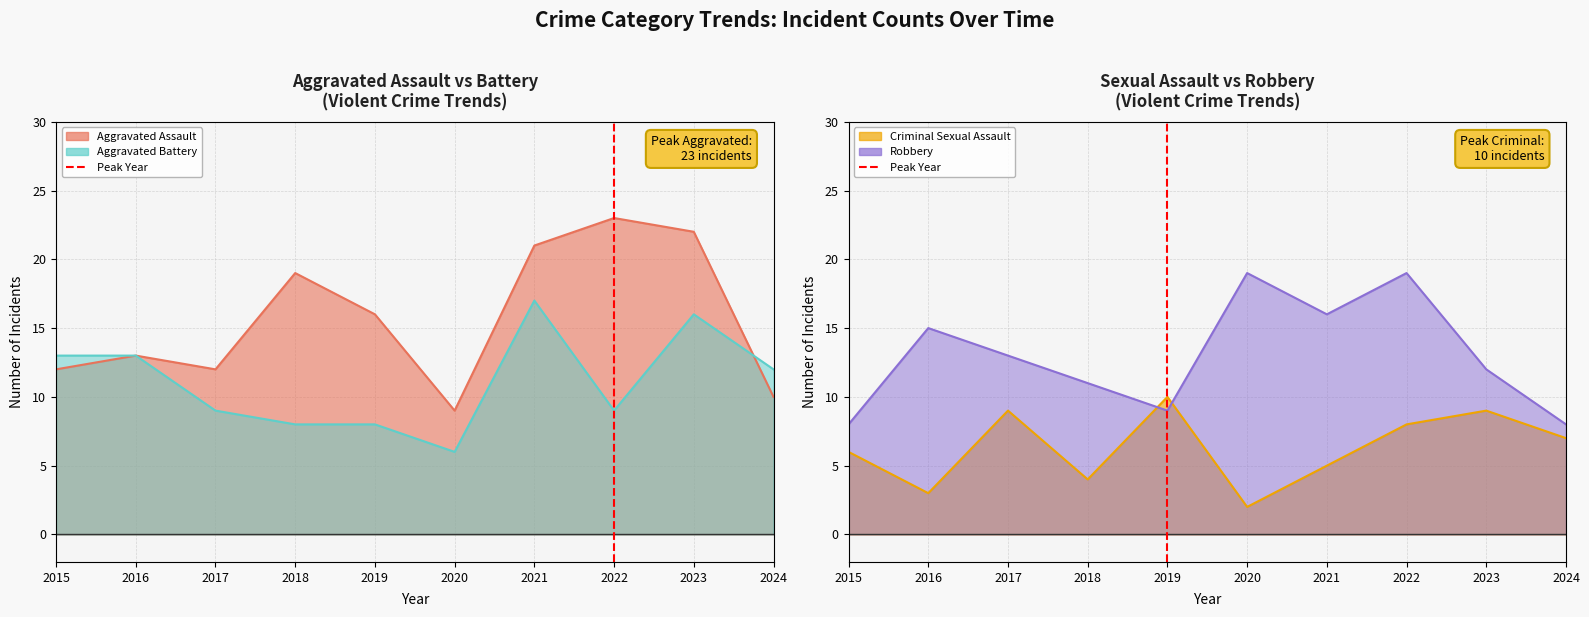

How many lines are shown in the chart?

4